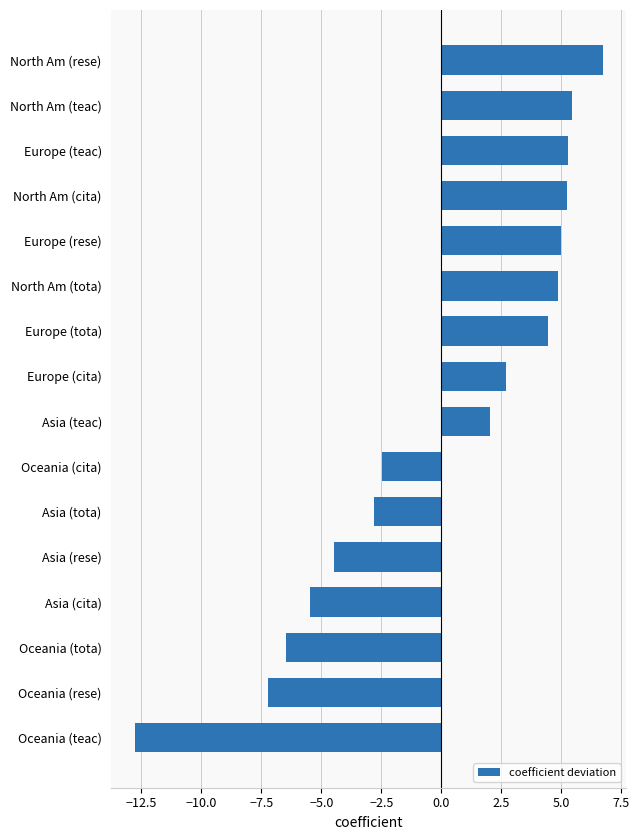

At which label is the value closest to -3?

Asia (tota)